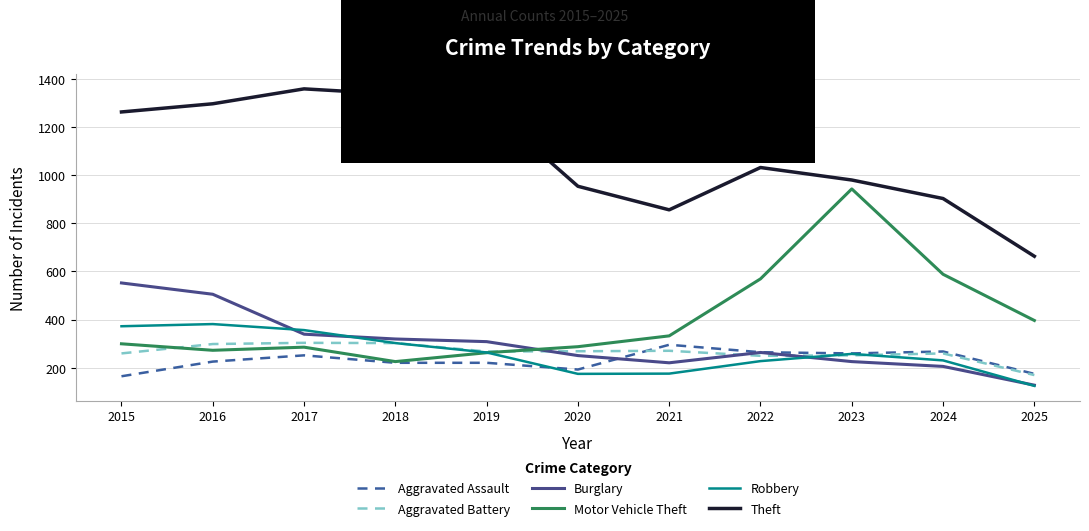

Is the value of Robbery at 2017 greater than the value of Aggravated Battery at 2023?

Yes